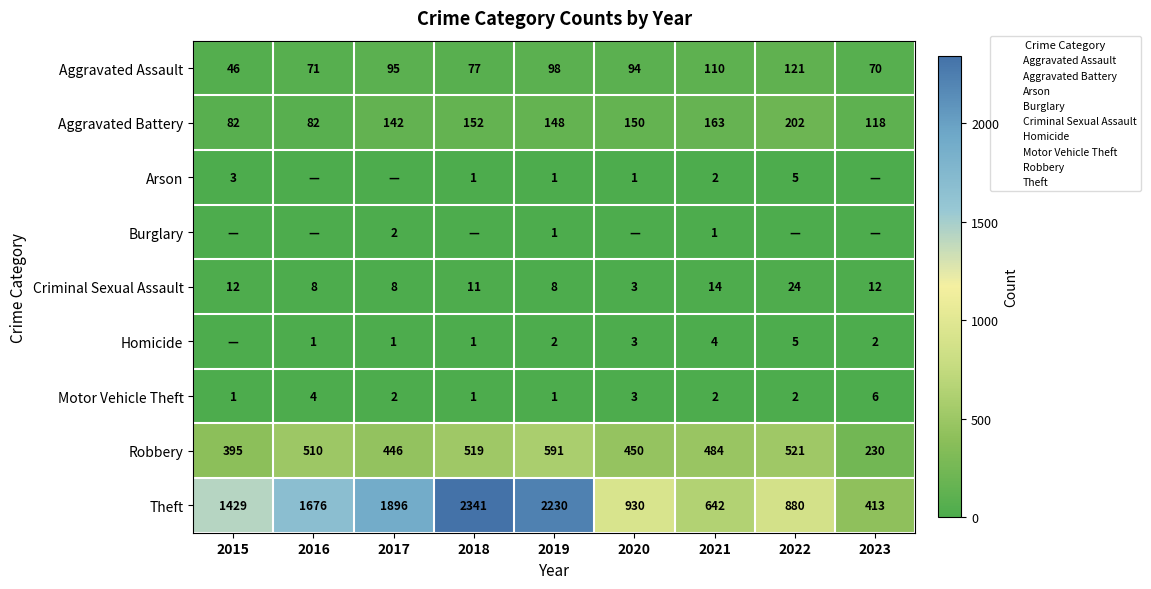

What is the total value across all series at 2020?

1634